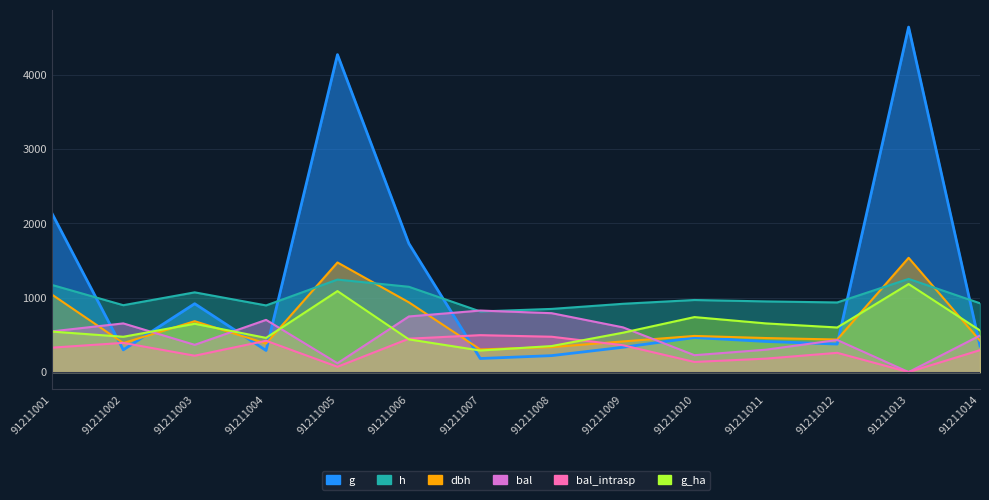

What is the difference between the highest and lowest values at 91211006?

1290.4